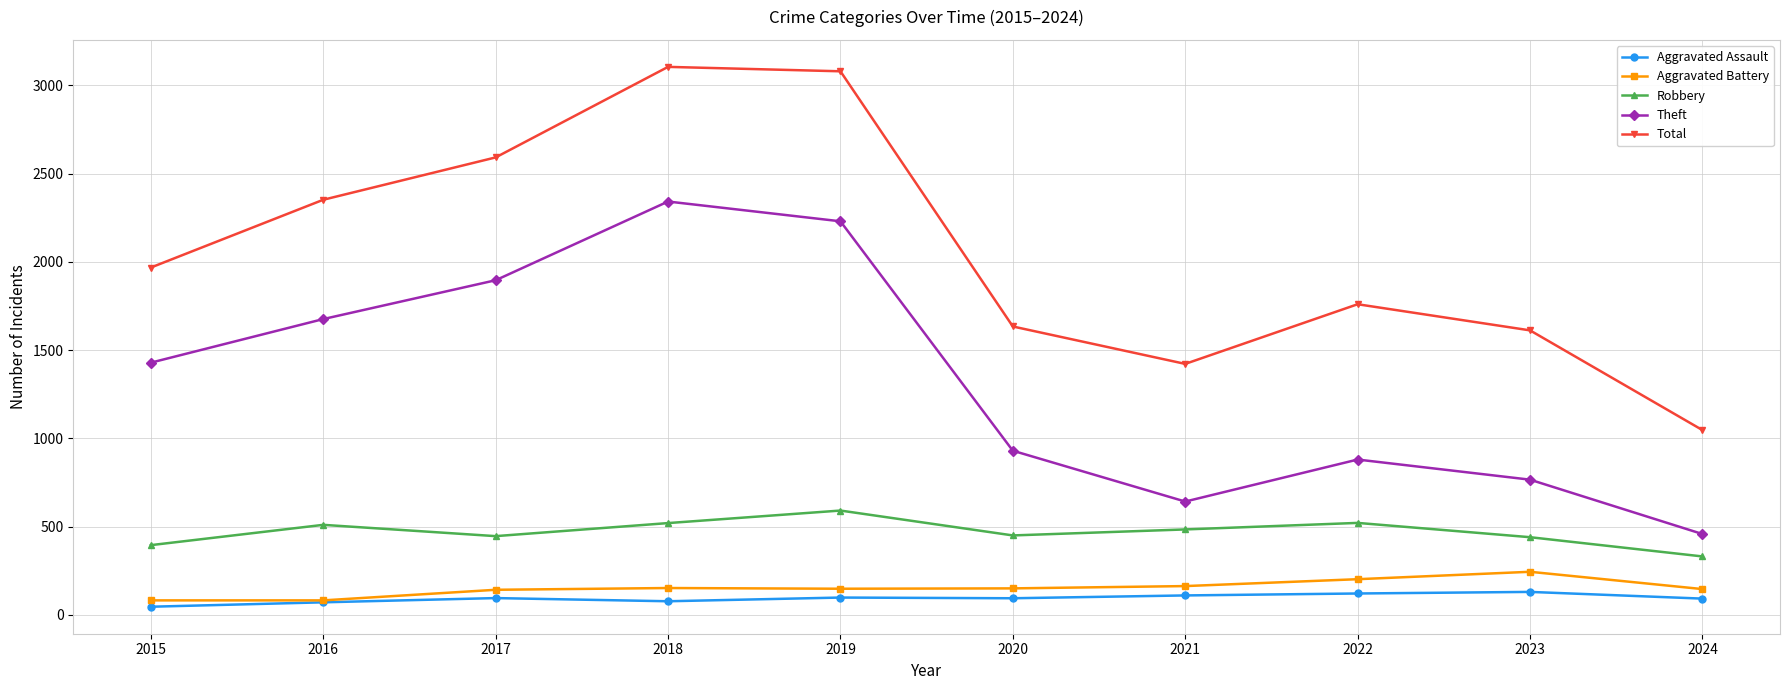

Read the Theft value at 2020, to the nearest 10.

930